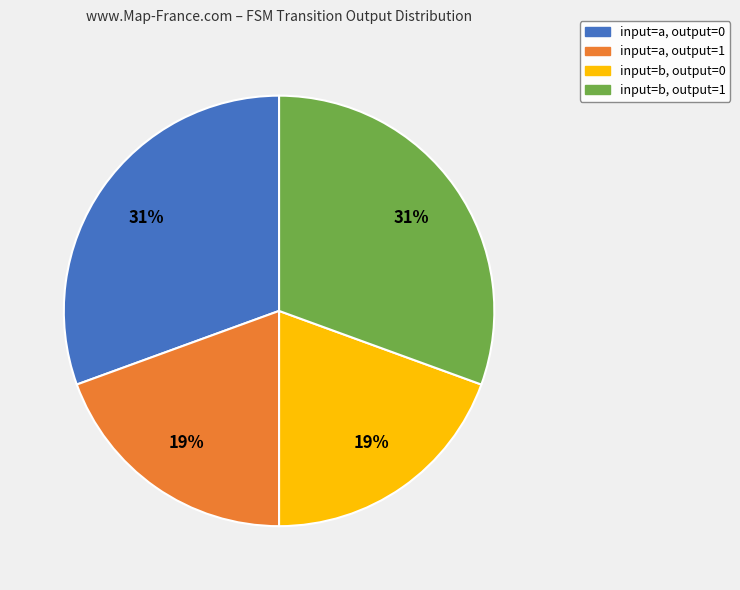

What is the ratio of the value at input=b, output=0 to the value at input=a, output=0?

0.6